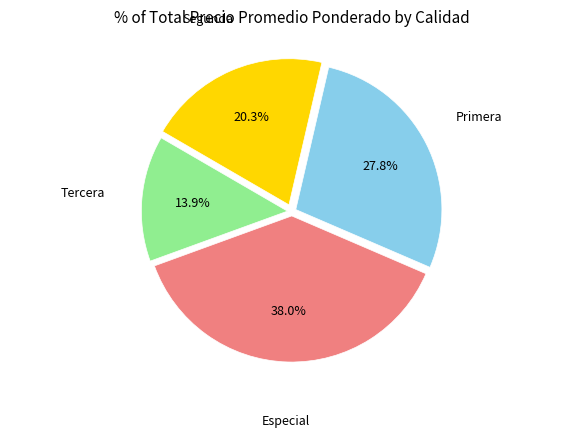

The Segunda slice represents 20% of the pie. True or false?

True